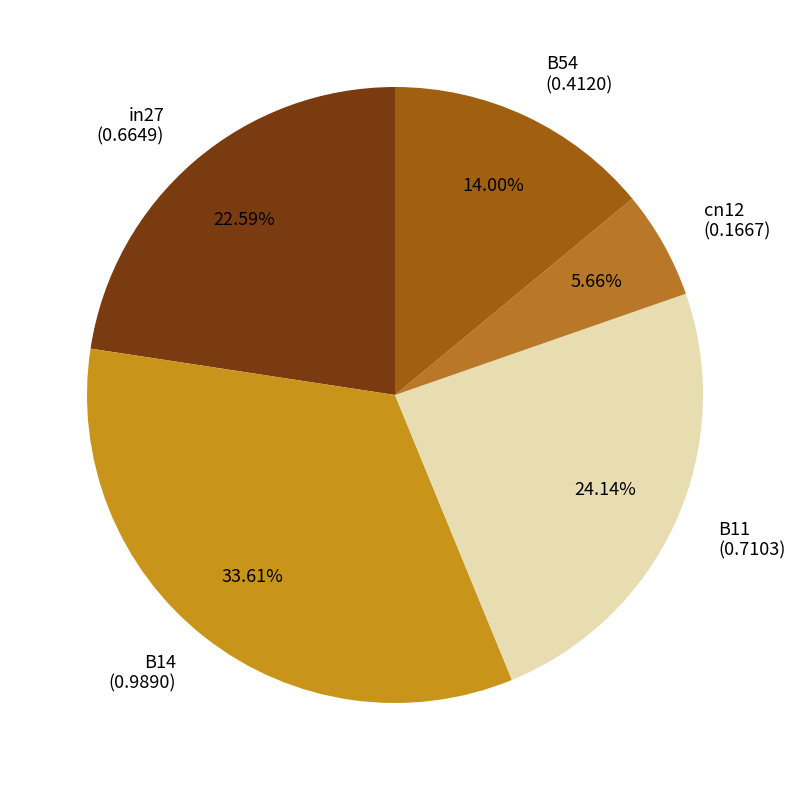

Is there any slice that represents more than half of the pie?

No